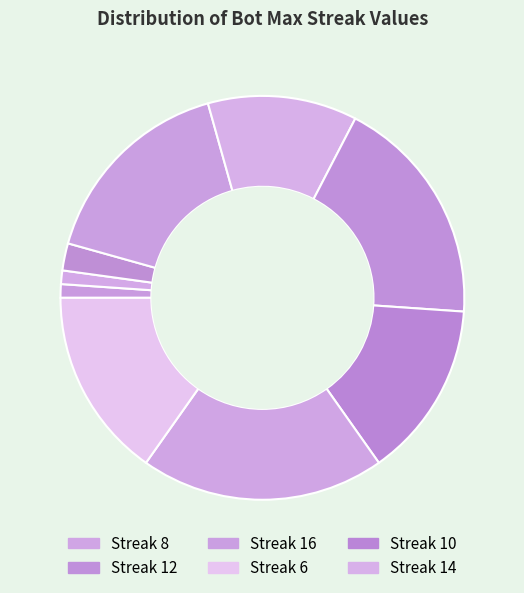

Rank the categories by value from lowest to highest.

24, 20, 18, 14, 10, 6, 16, 12, 8